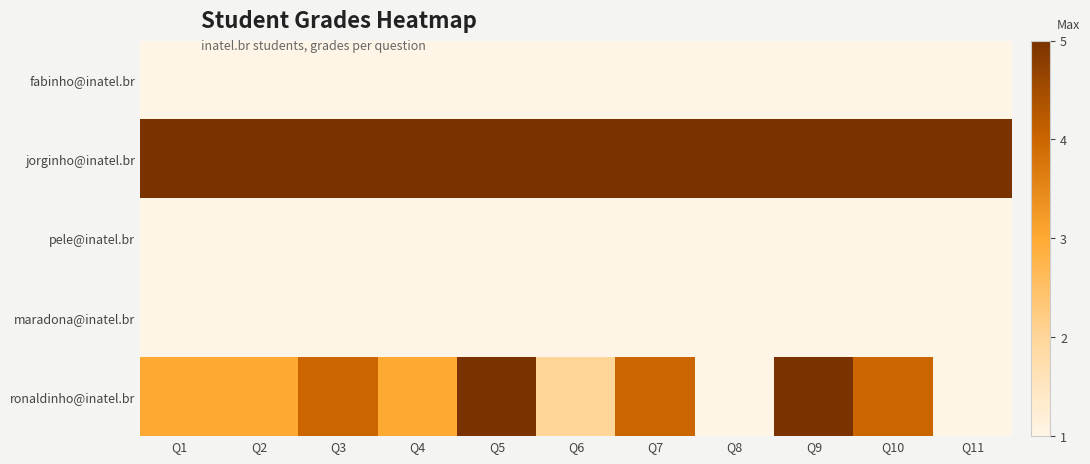

At which category does the chart reach its peak across all series?

Q1